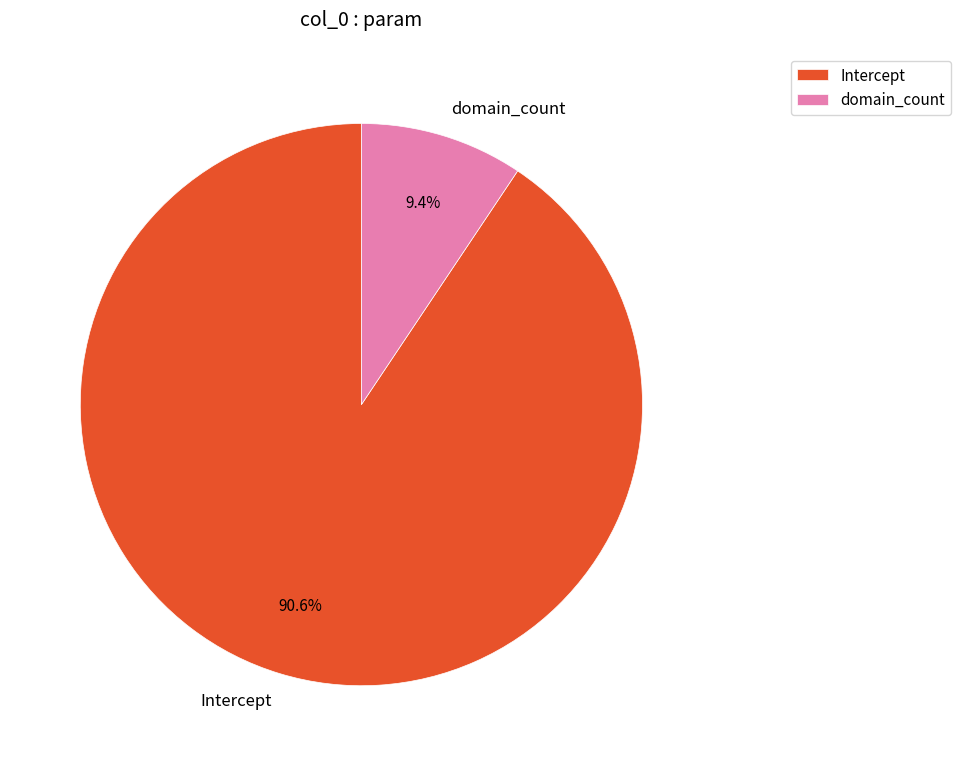

Which category accounts for the majority?

Intercept